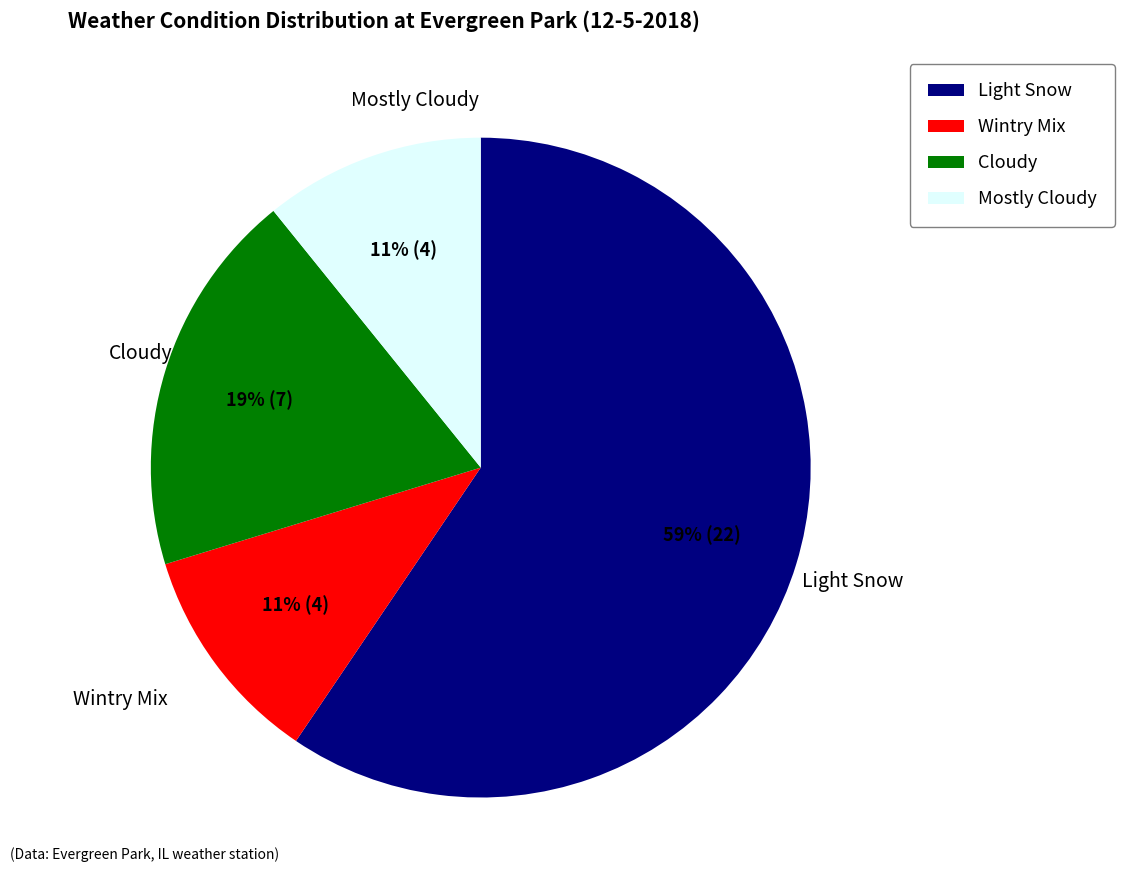

Between Wintry Mix and Light Snow, which is larger?

Light Snow